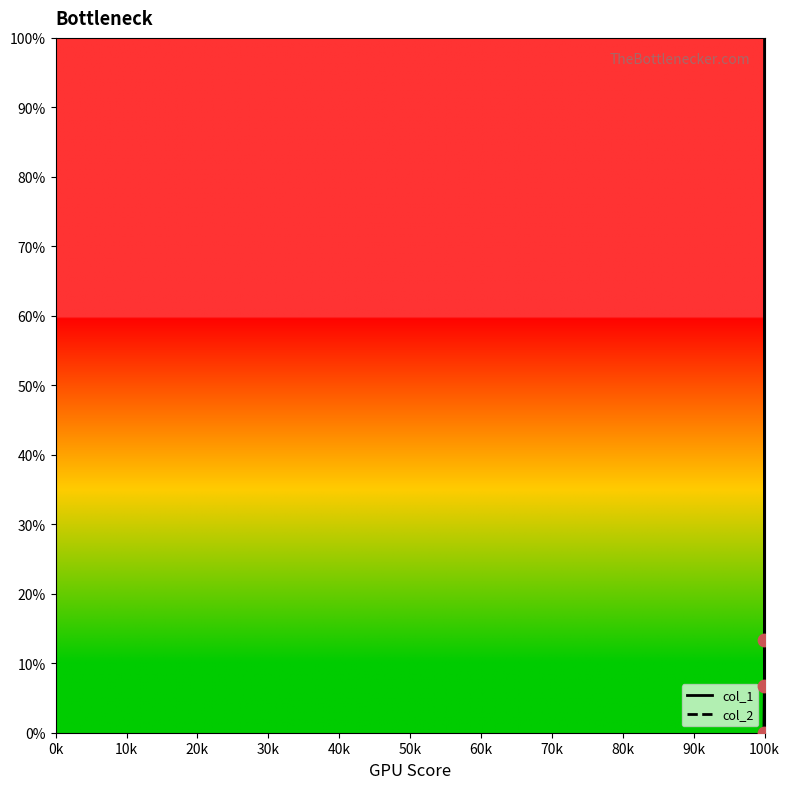

Which series has the largest total across all categories?

col_1